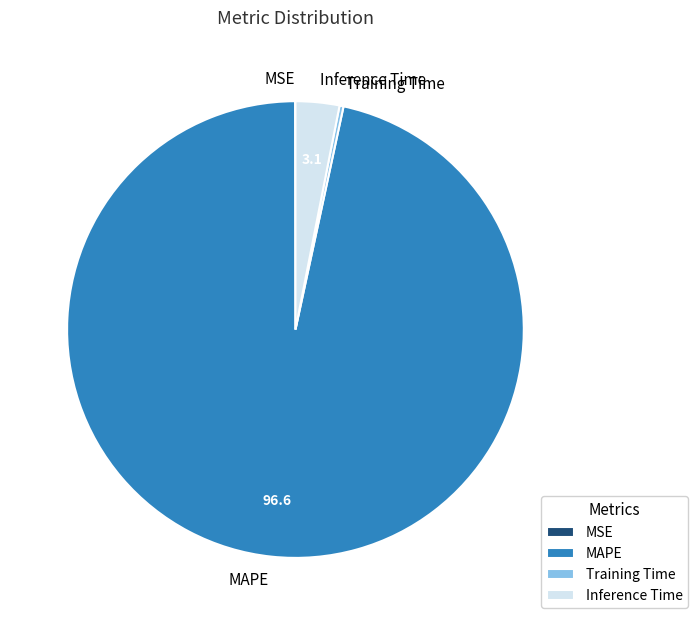

Is it true that Inference Time is 12% of the pie?

False